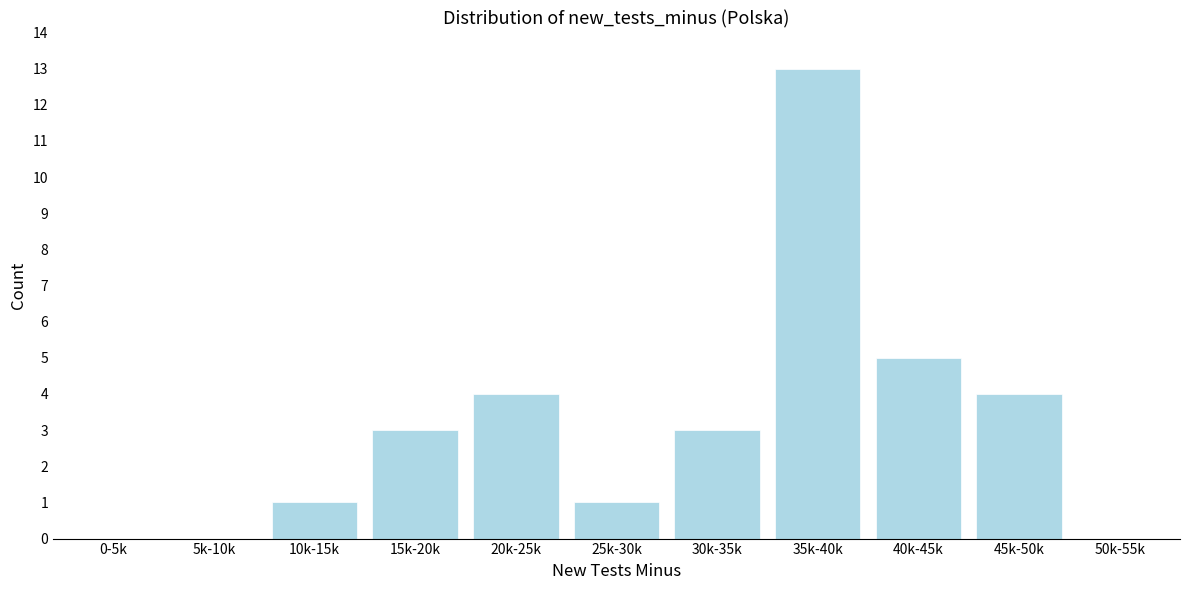

Reading left to right, extract all data points from this chart.

0-5k=0	5k-10k=0	10k-15k=1	15k-20k=3	20k-25k=4	25k-30k=1	30k-35k=3	35k-40k=13	40k-45k=5	45k-50k=4	50k-55k=0